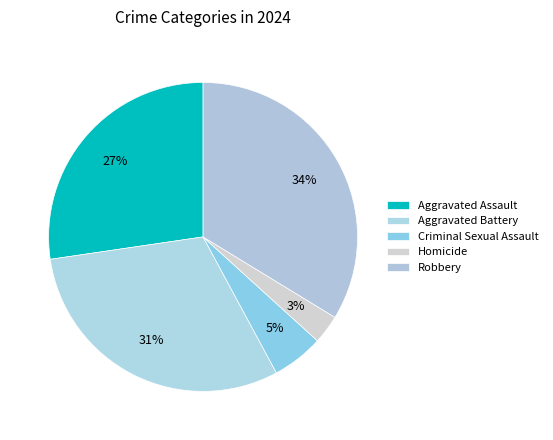

Is there any slice that represents more than half of the pie?

No